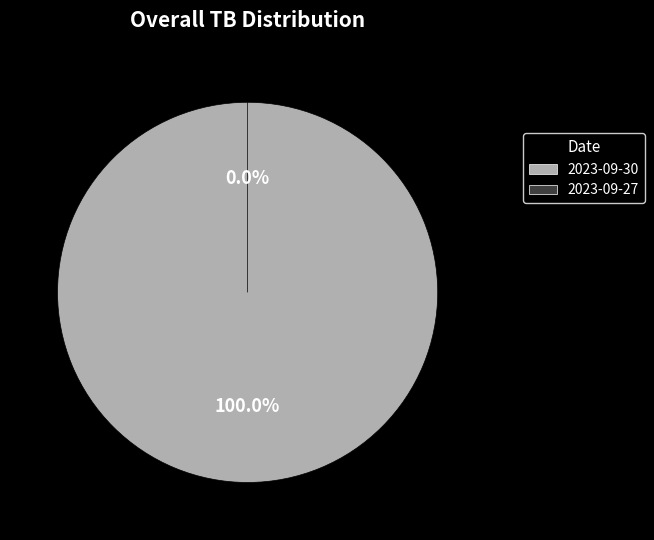

What percentage do 2023-09-30 and 2023-09-27 together represent?

100.0%